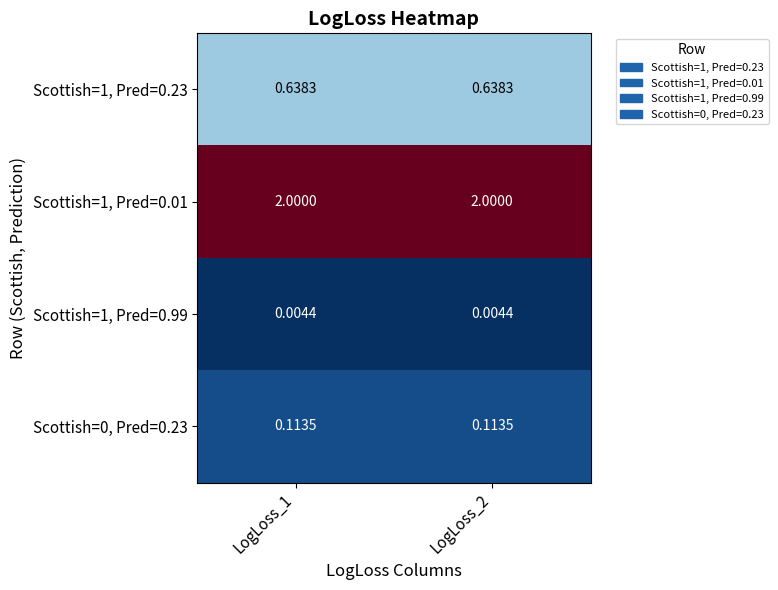

What is the spread (max minus min) of values at LogLoss_1?

2.0